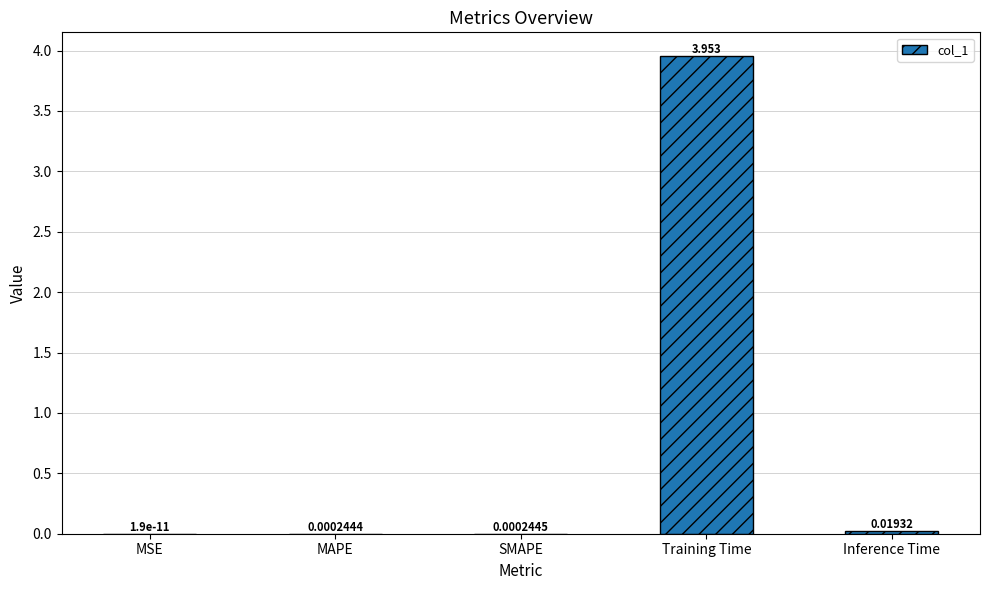

Which category has the highest value across all series?

Training Time